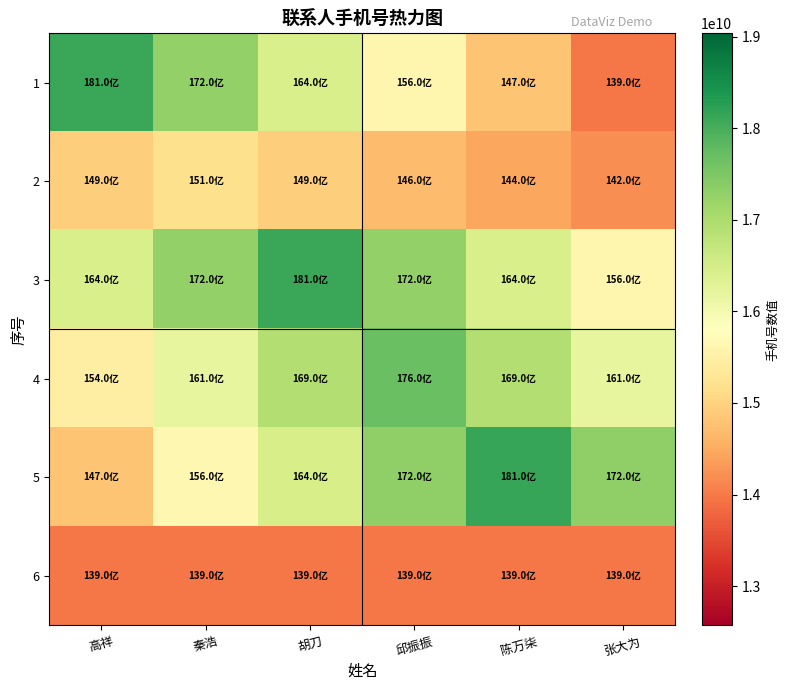

Reading left to right, what are all the values shown in this chart?

1: 高祥=18110503817.0	秦浩=17281767908.4	胡刀=16453031999.8	邱振振=15624296091.2	陈万柒=14795560182.6	张大为=13966824274.0
2: 高祥=14935785111.6	秦浩=15178025321.0	胡刀=14935785111.6	邱振振=14693544902.2	陈万柒=14451304692.8	张大为=14209064483.4
3: 高祥=16453030645.0	秦浩=17281766102.0	胡刀=18110501559.0	邱振振=17281766102.0	陈万柒=16453030645.0	张大为=15624295188.0
4: 高祥=15452501137.6	秦浩=16195339569.4	胡刀=16938178001.2	邱振振=17681016433.0	陈万柒=16938178001.2	张大为=16195339569.4
5: 高祥=14799513550.2	秦浩=15632202826.4	胡刀=16464892102.6	邱振振=17297581378.8	陈万柒=18130270655.0	张大为=17297581378.8
6: 高祥=13966824274.0	秦浩=13966824274.0	胡刀=13966824274.0	邱振振=13966824274.0	陈万柒=13966824274.0	张大为=13966824274.0